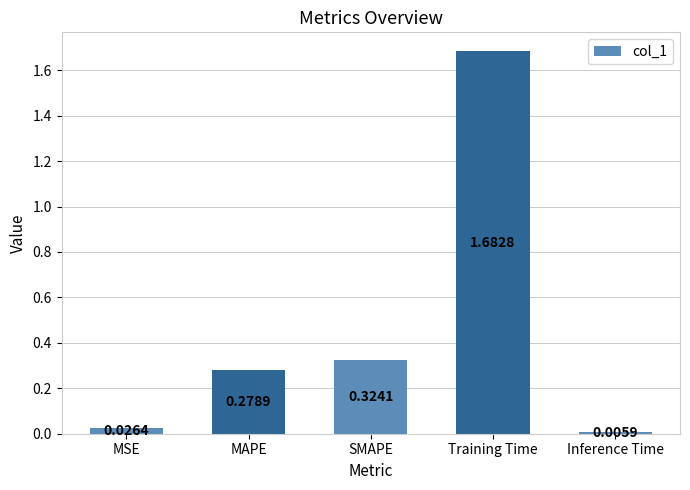

What is the label of the 1st bar from the right?

Inference Time